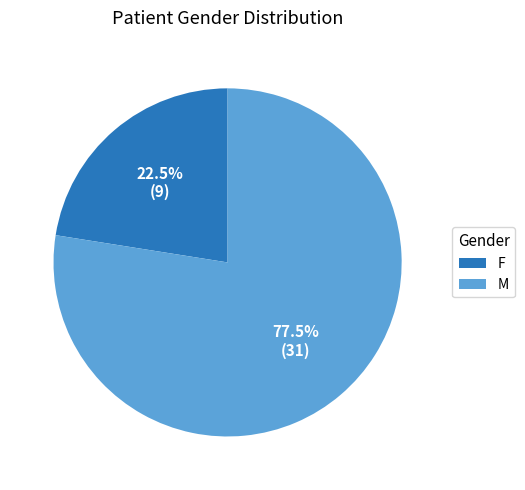

What percentage is NOT represented by F?

77.5%